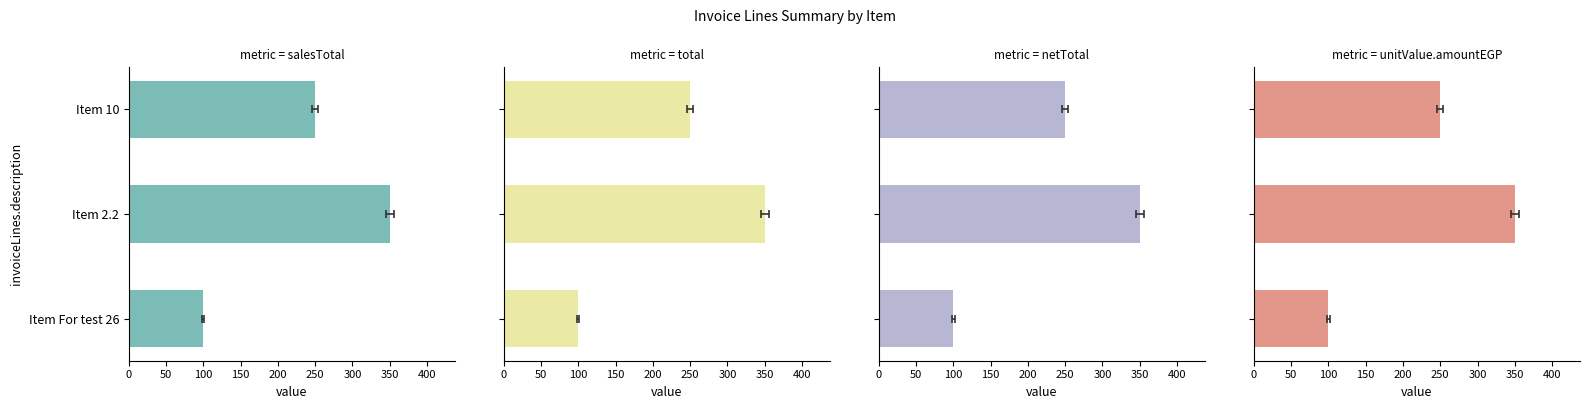

What is the minimum value for salesTotal?

100